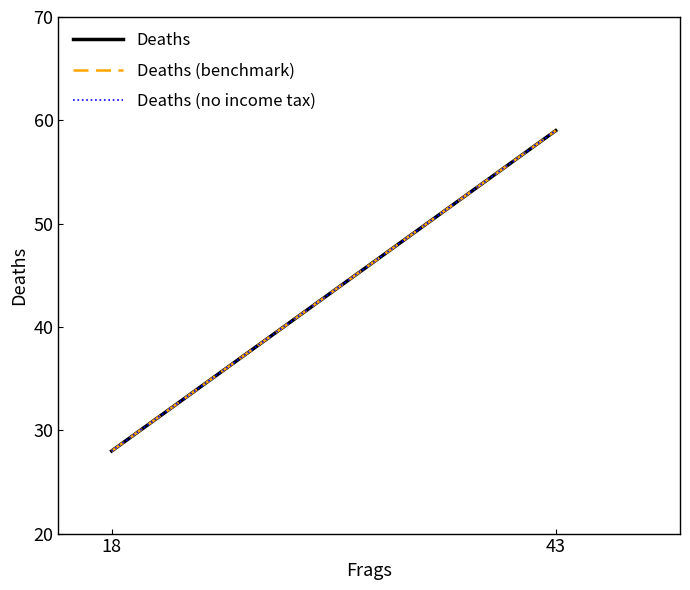

Between 43 and 18, which is larger?

43